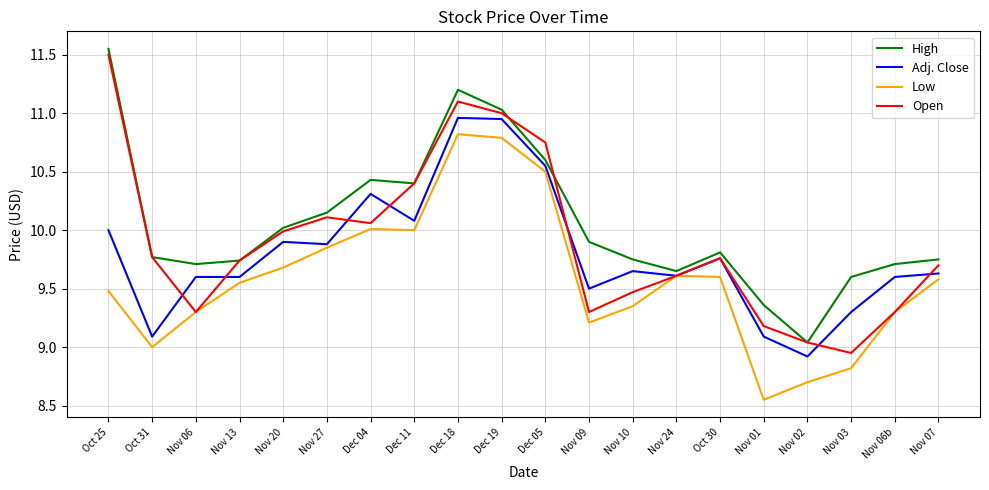

How many series are shown in this chart?

4